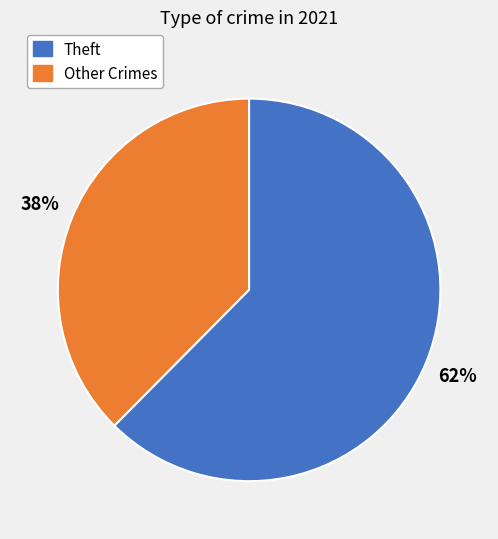

Does any single category account for the majority?

Yes